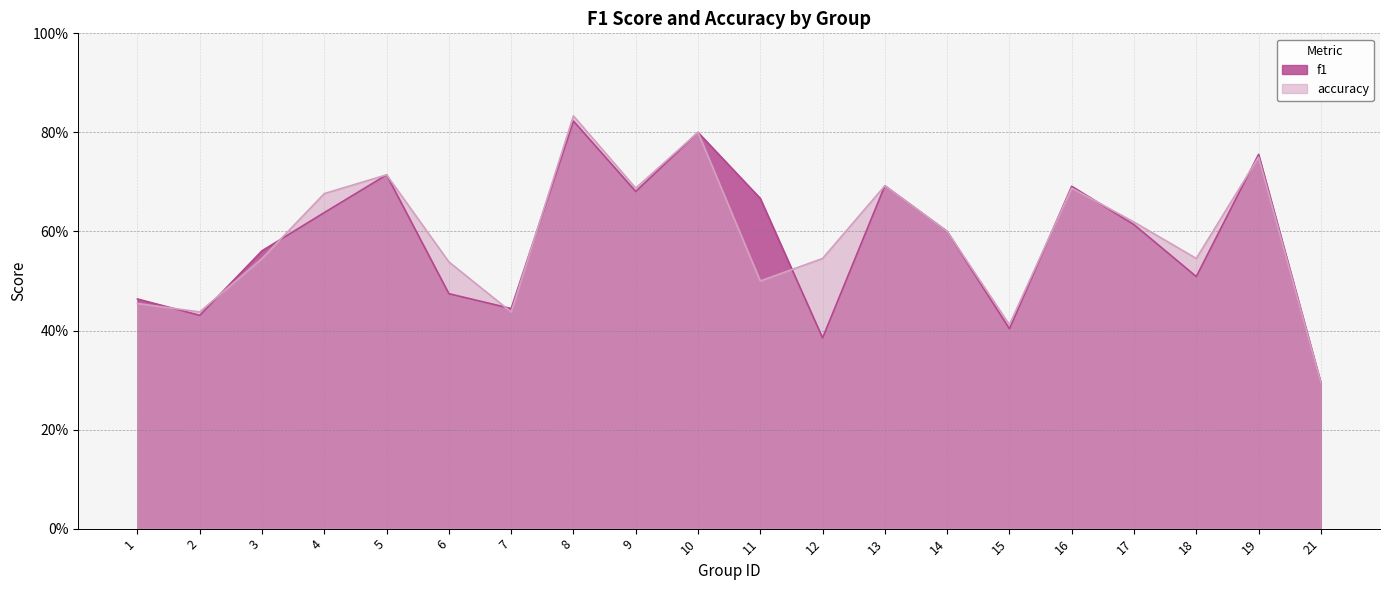

Reading left to right, extract all data points from this chart.

f1: 0.5	0.4	0.6	0.6	0.7	0.5	0.4	0.8	0.7	0.8	0.7	0.4	0.7	0.6	0.4	0.7	0.6	0.5	0.8	0.3
accuracy: 0.5	0.4	0.5	0.7	0.7	0.5	0.4	0.8	0.7	0.8	0.5	0.5	0.7	0.6	0.4	0.7	0.6	0.5	0.8	0.3